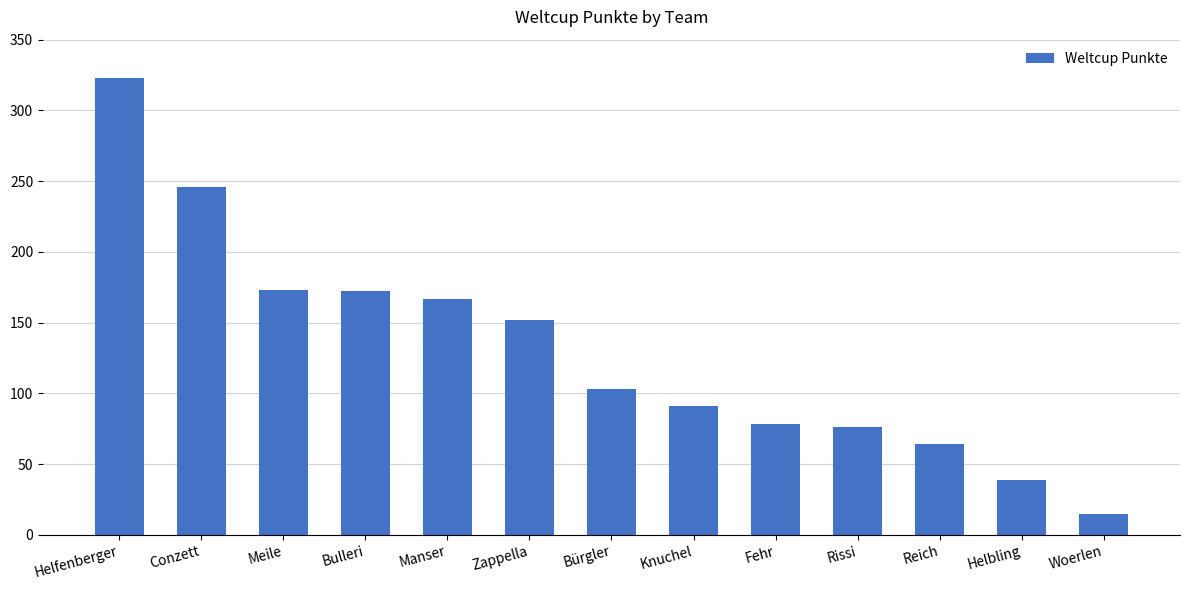

What is the label of the 12th bar from the right?

Conzett